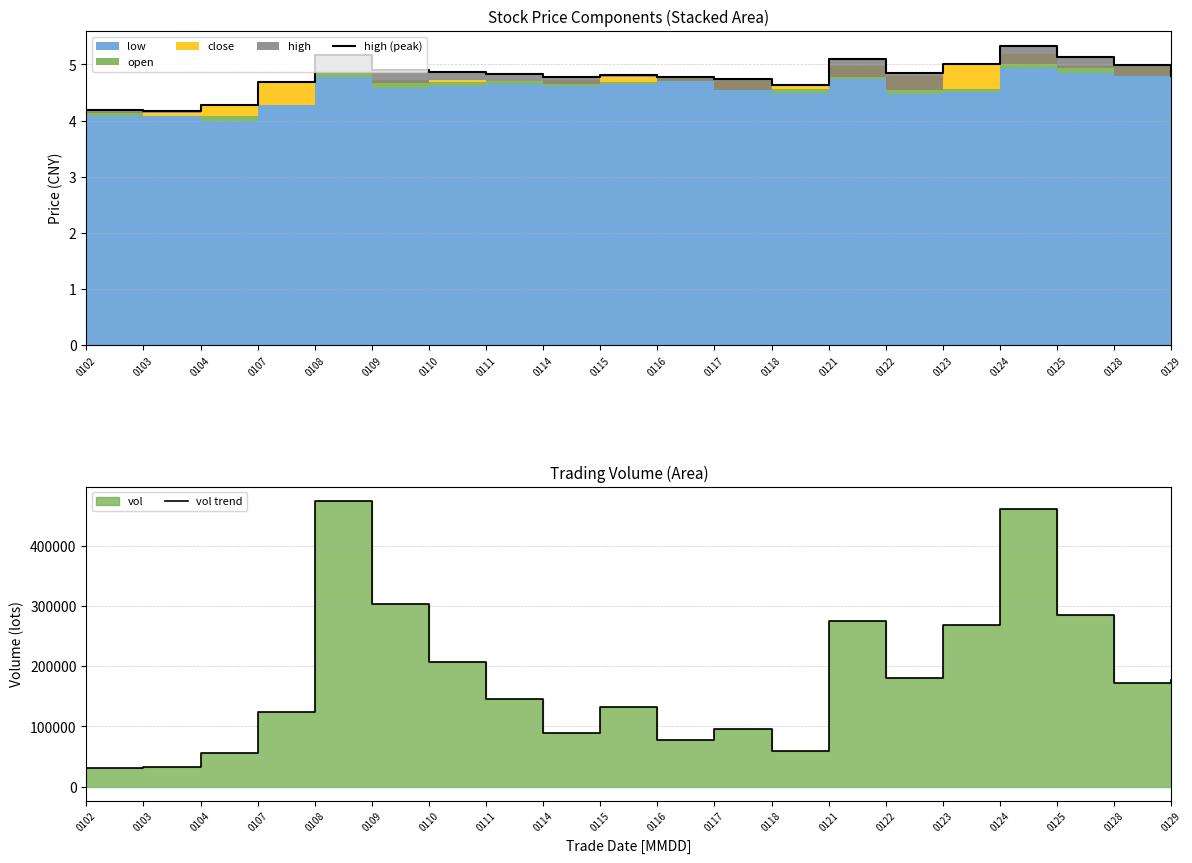

Is the value of high (peak) at 0128 greater than the value of vol trend at 0129?

No